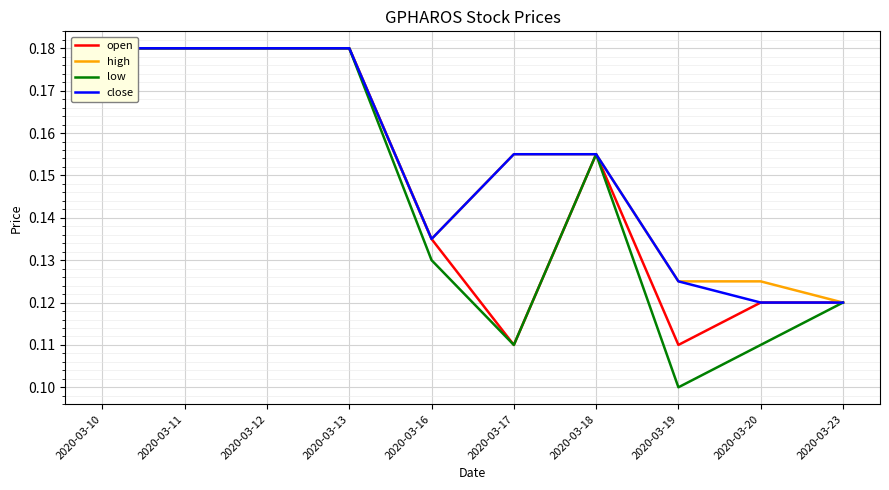

How many distinct data groups are displayed?

4